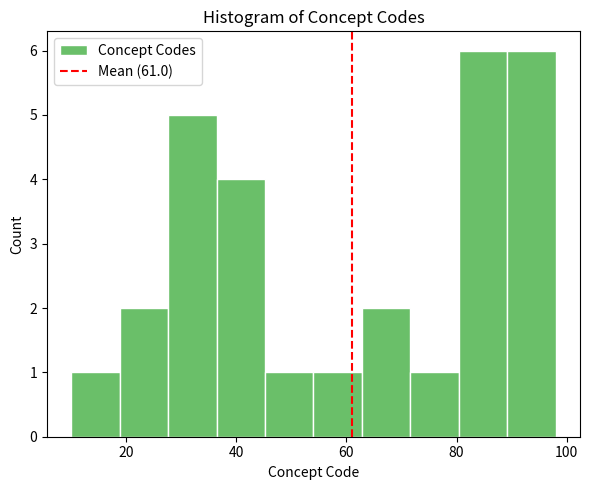

Reading left to right, transcribe this chart: for each bar, give the range it covers on the x-axis and its height. Neither the bar edges nor the heights are printed on the chart, so give them approximately, as read against the axes.

10.0 to 18.8: 1
18.8 to 27.6: 2
27.6 to 36.4: 5
36.4 to 45.2: 4
45.2 to 54.0: 1
54.0 to 62.8: 1
62.8 to 71.6: 2
71.6 to 80.4: 1
80.4 to 89.2: 6
89.2 to 98.0: 6